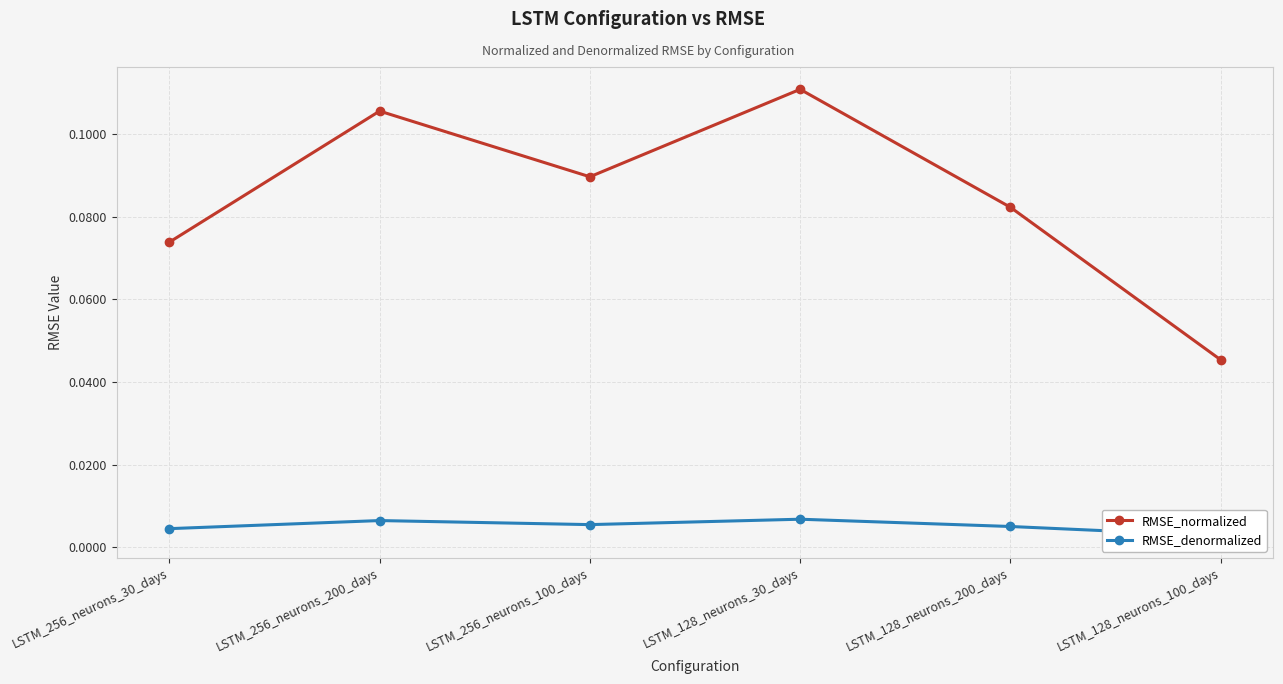

What is the label of the 6th point from the left?

LSTM_128_neurons_100_days